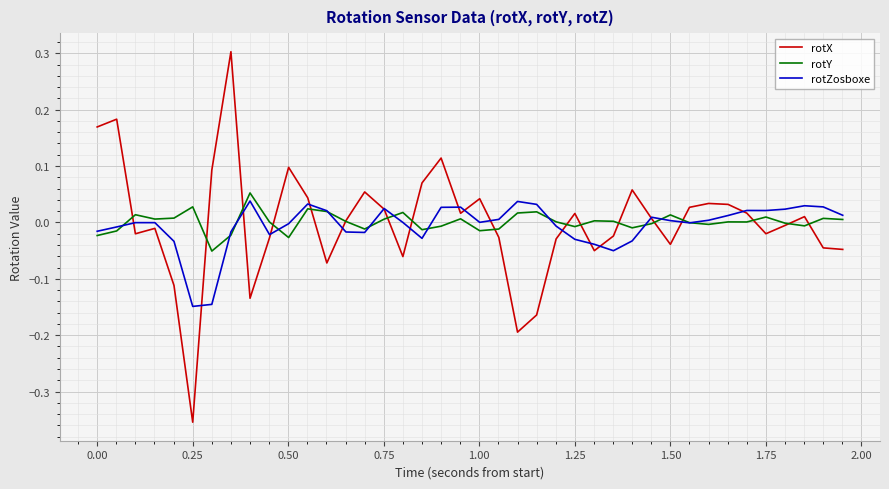

What is the greatest value displayed?

0.3